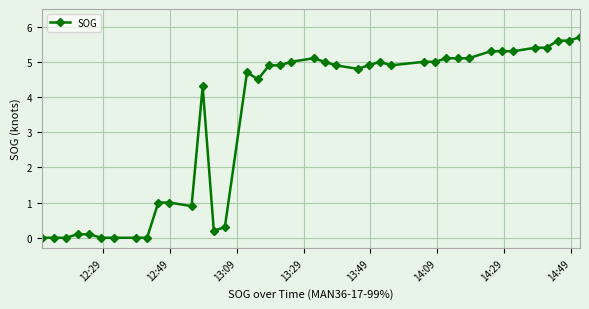

What is the greatest value displayed?

5.7